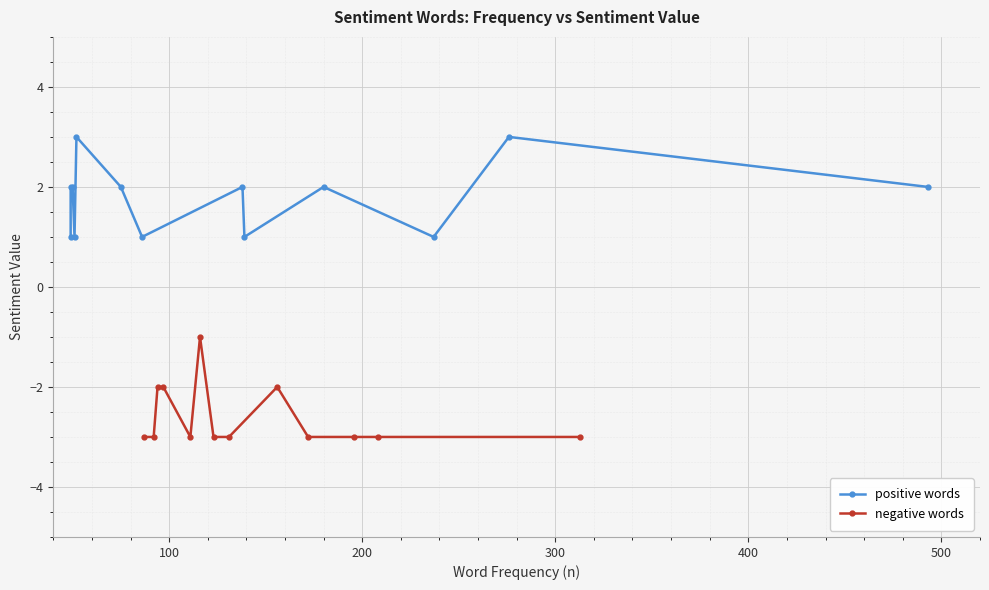

True or false: negative words and positive words cross at least once.

False